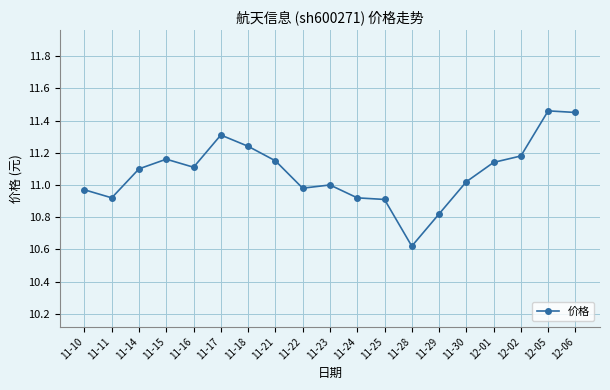

The value at 11-18 is 14.9. True or false?

False